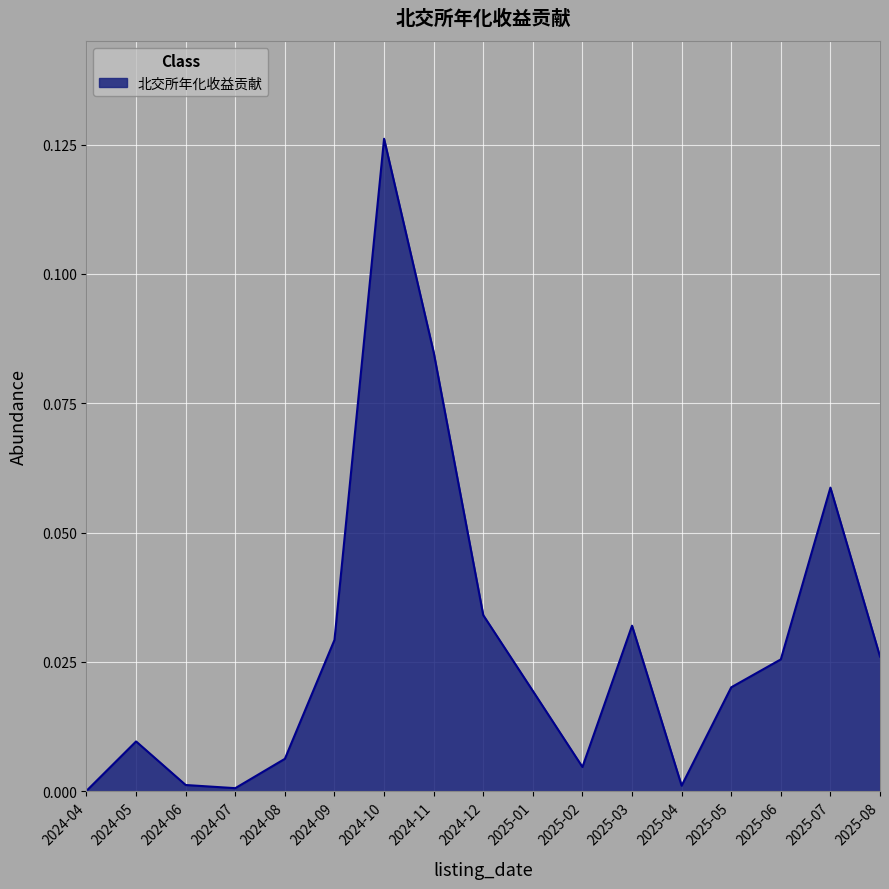

Count the number of data series in this chart.

1